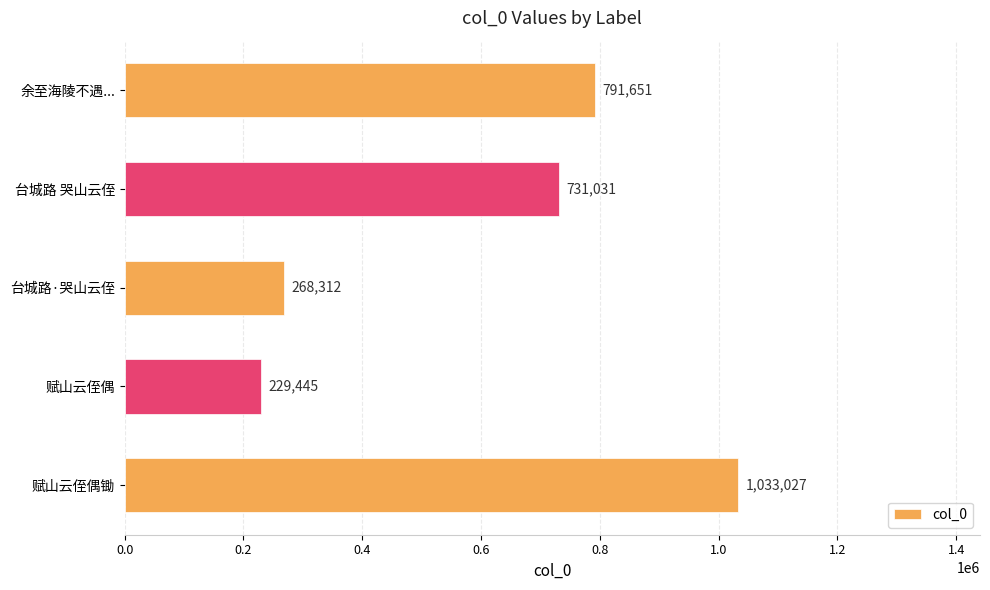

The chart shows a value of 731031 at 台城路 哭山云侄. True or false?

True